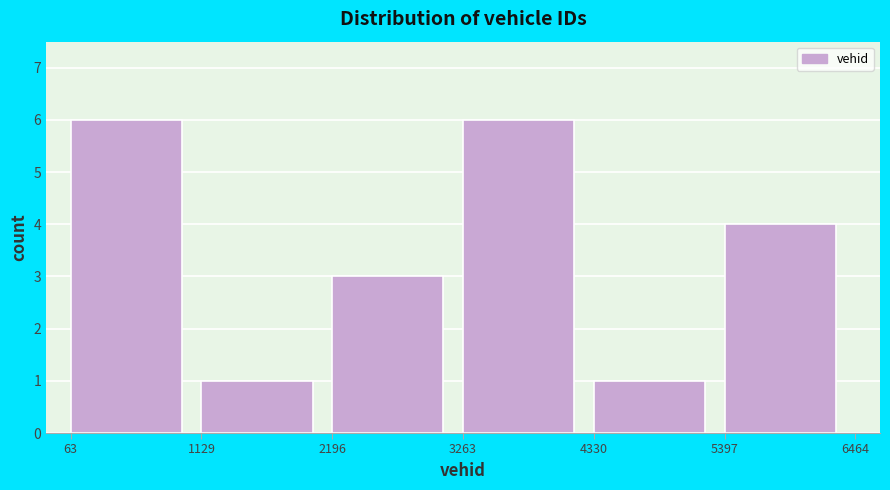

What is the height of the bar covering 3263 to 4330 on the x-axis? The values are not printed on the chart, so give them approximately, as read against the axis.

6